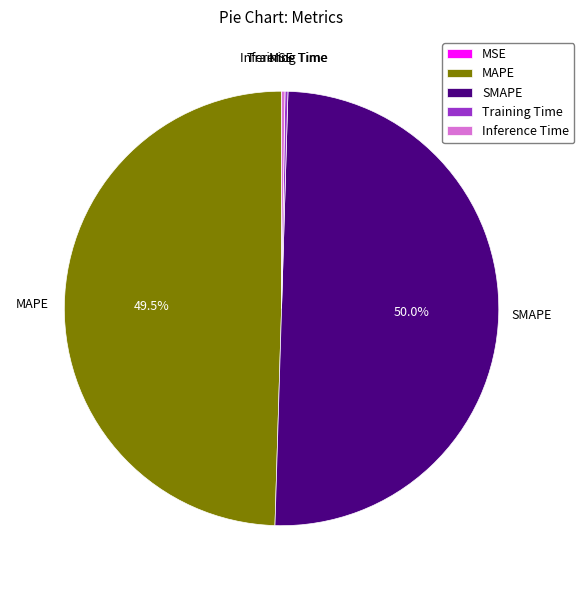

Which slice represents more than half of the pie?

SMAPE